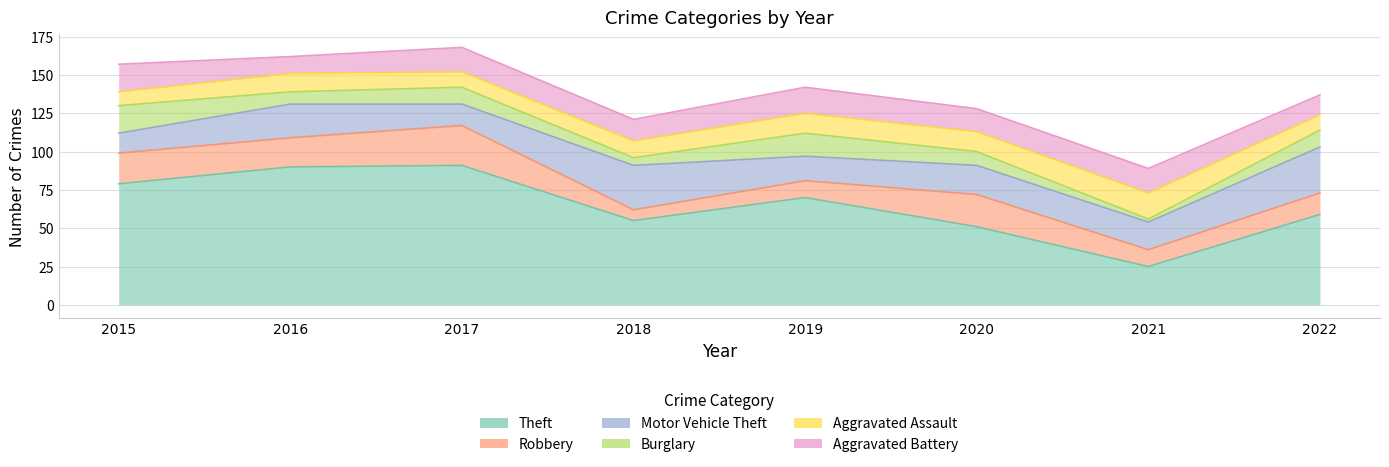

What is the spread (max minus min) of values at 2020?

42